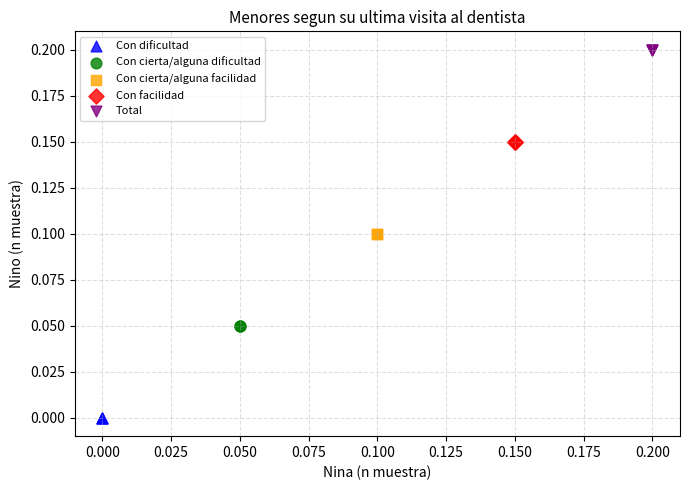

Which series reaches the minimum Y coordinate?

Con dificultad